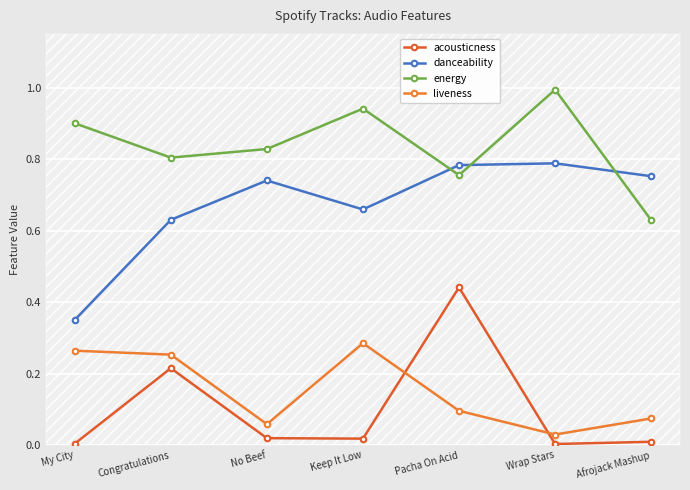

Reading left to right, transcribe all the data shown in this chart.

acousticness: My City=0.0	Congratulations=0.2	No Beef=0.0	Keep It Low=0.0	Pacha On Acid=0.4	Wrap Stars=0.0	Afrojack Mashup=0.0
danceability: My City=0.3	Congratulations=0.6	No Beef=0.7	Keep It Low=0.7	Pacha On Acid=0.8	Wrap Stars=0.8	Afrojack Mashup=0.8
energy: My City=0.9	Congratulations=0.8	No Beef=0.8	Keep It Low=0.9	Pacha On Acid=0.8	Wrap Stars=1.0	Afrojack Mashup=0.6
liveness: My City=0.3	Congratulations=0.3	No Beef=0.1	Keep It Low=0.3	Pacha On Acid=0.1	Wrap Stars=0.0	Afrojack Mashup=0.1